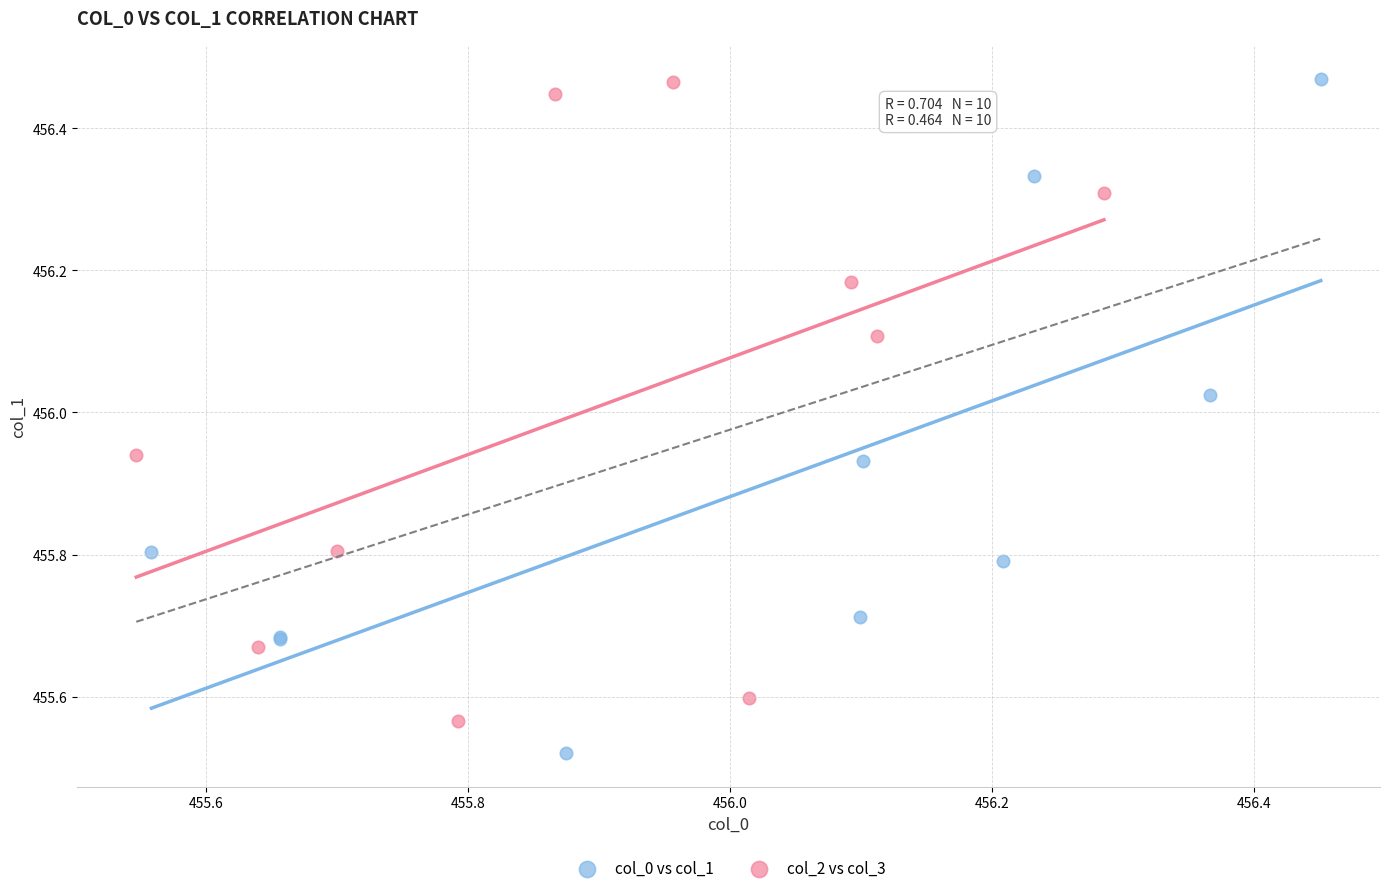

What are all the series names shown in the legend?

col_0 vs col_1, col_2 vs col_3